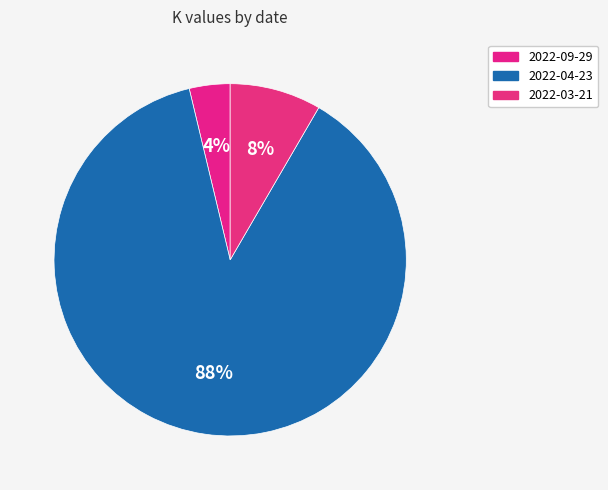

Rank the categories by value from lowest to highest.

2022-09-29, 2022-03-21, 2022-04-23